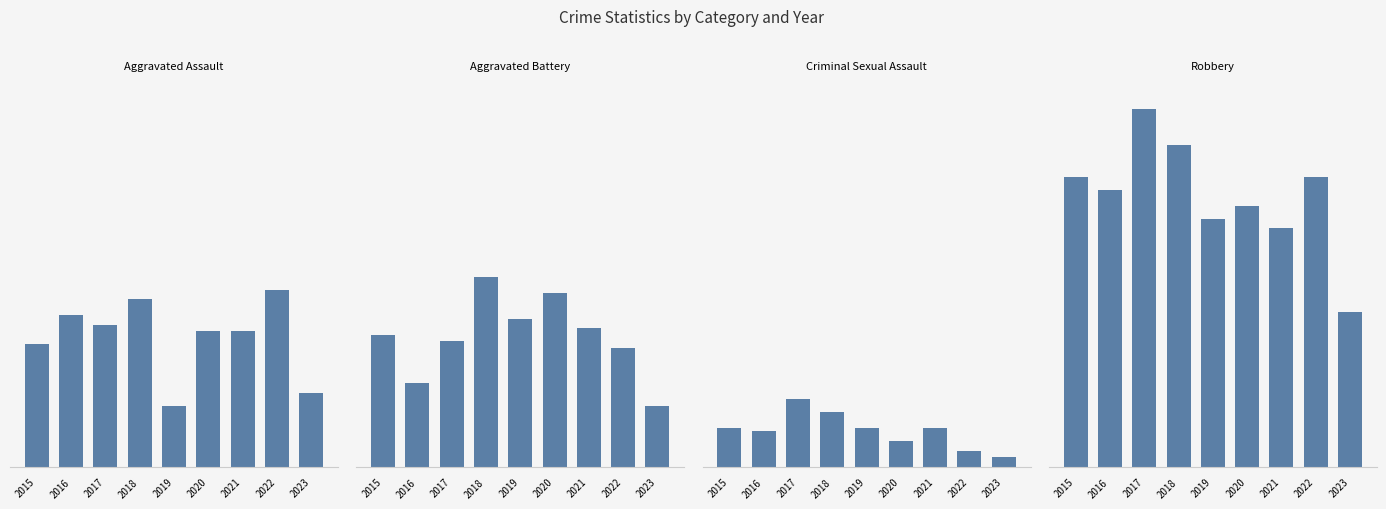

What is the smallest value displayed?

3